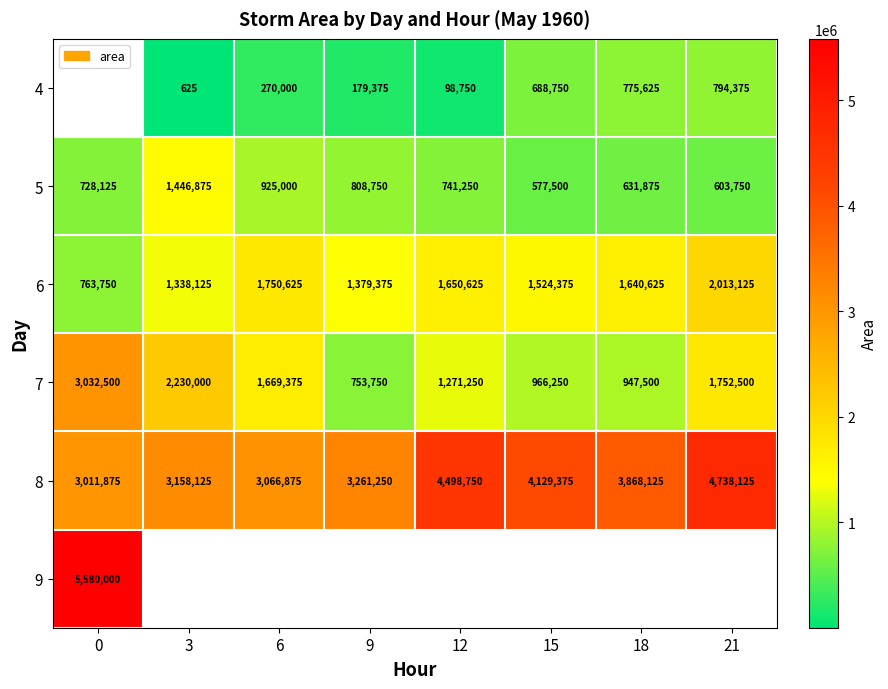

What is the sum of the 6 values at 12 and 6?

3401250